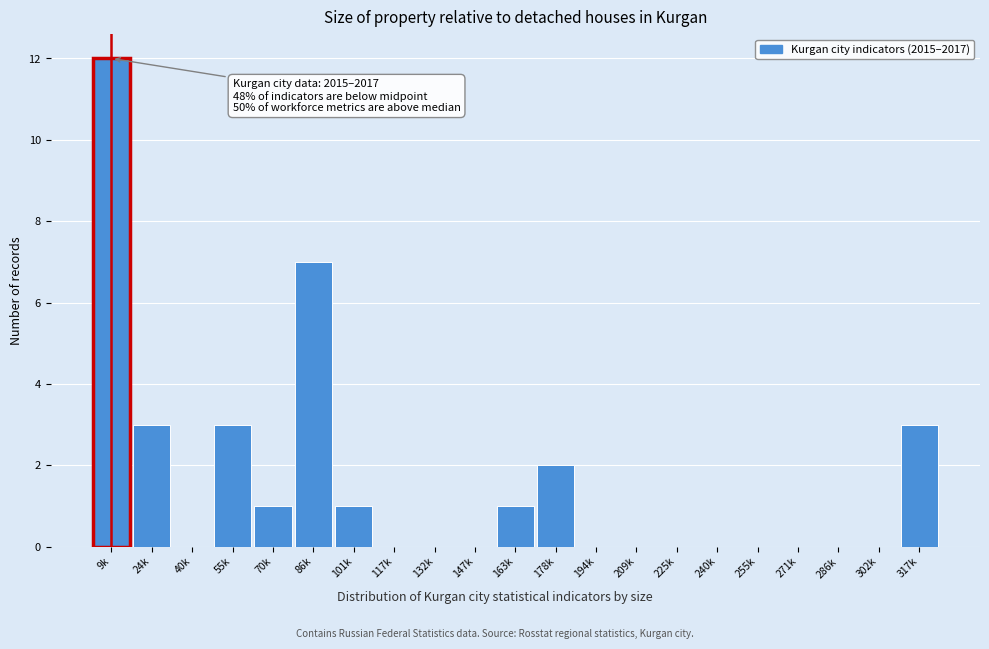

Reading right to left, list all the values displayed in this chart.

317k=3	302k=0	286k=0	271k=0	255k=0	240k=0	225k=0	209k=0	194k=0	178k=2	163k=1	147k=0	132k=0	117k=0	101k=1	86k=7	70k=1	55k=3	40k=0	24k=3	9k=12